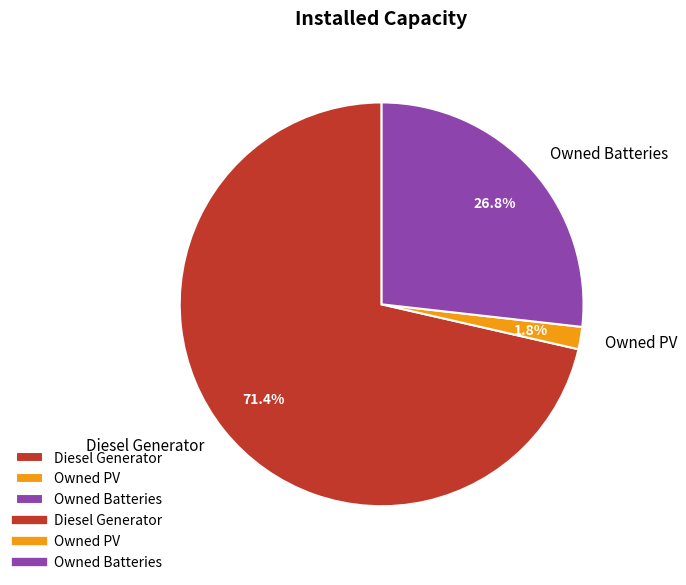

Does Owned PV represent more than half of the total?

No